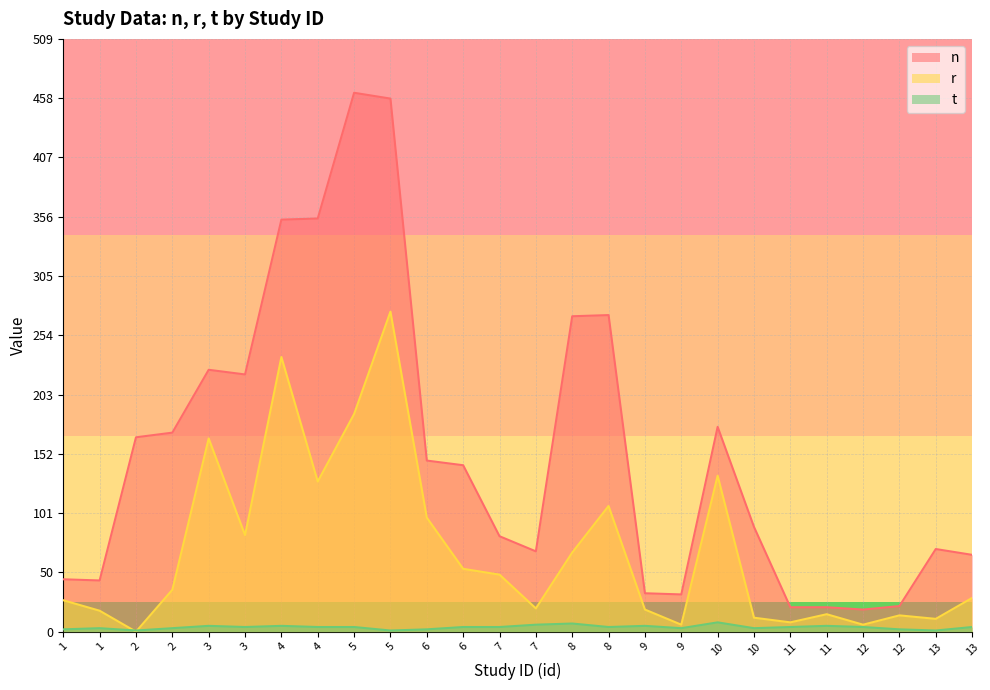

True or false: r has more than 2 interior local peaks.

True